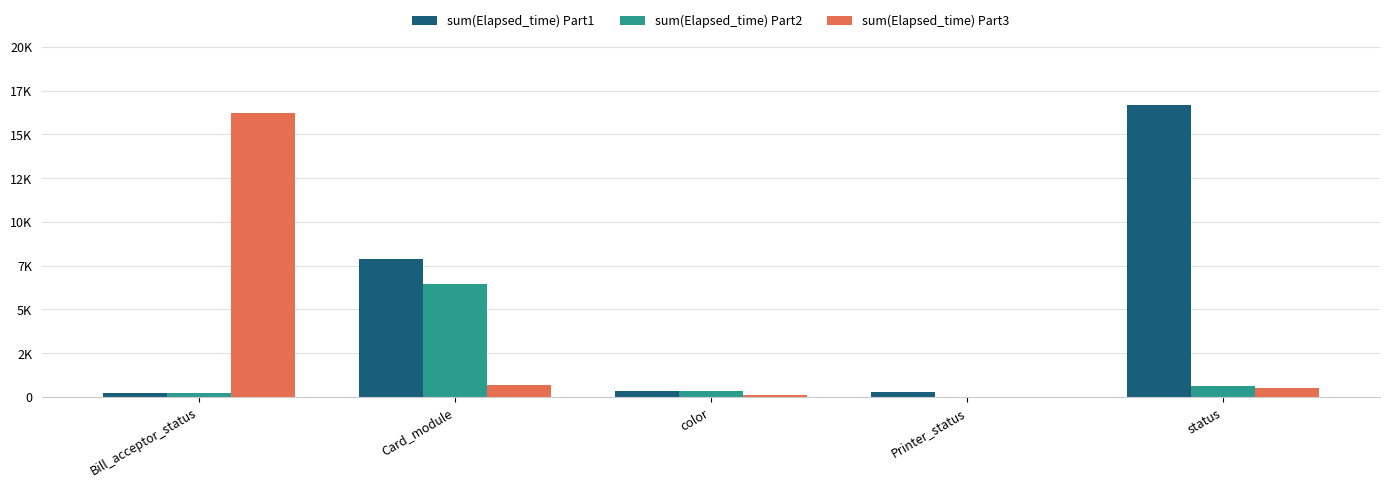

What are all the series names shown in the legend?

sum(Elapsed_time) Part1, sum(Elapsed_time) Part2, sum(Elapsed_time) Part3